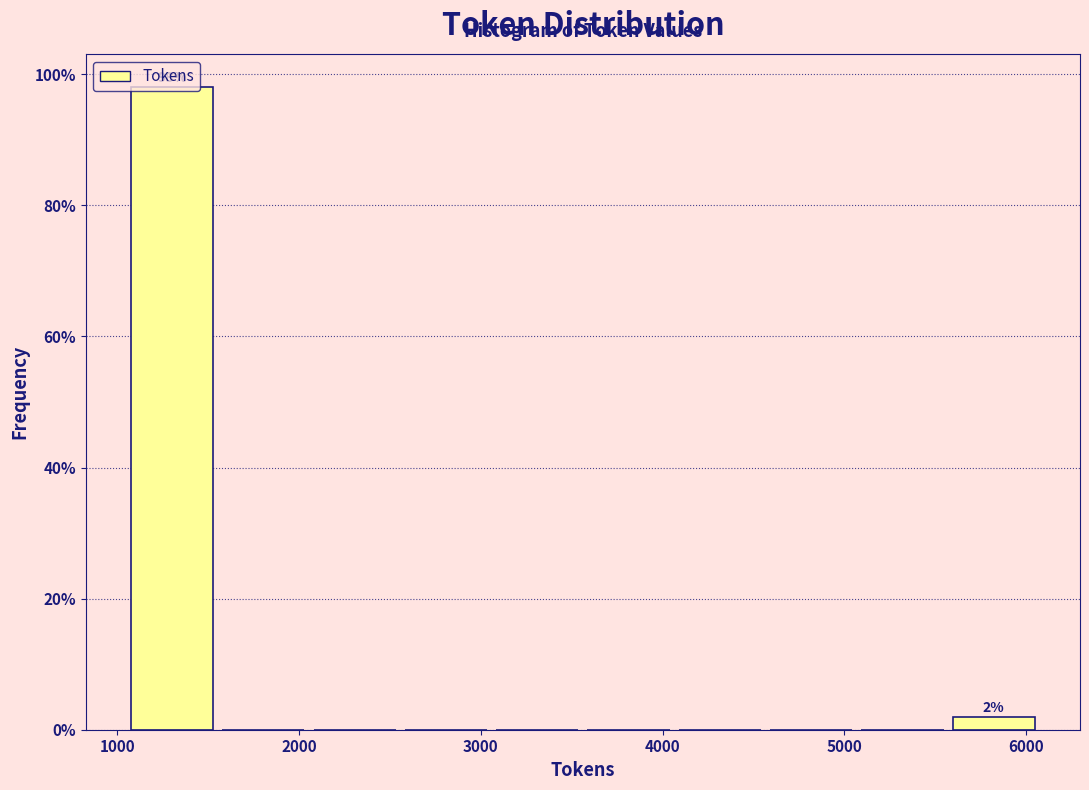

Which range on the x-axis has the tallest bar?

1100 to 1600